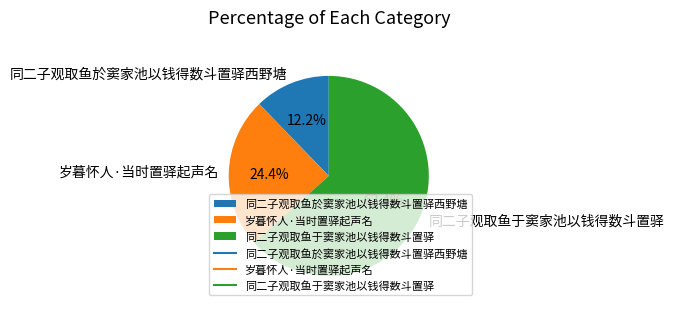

How many segments does this pie chart have?

3